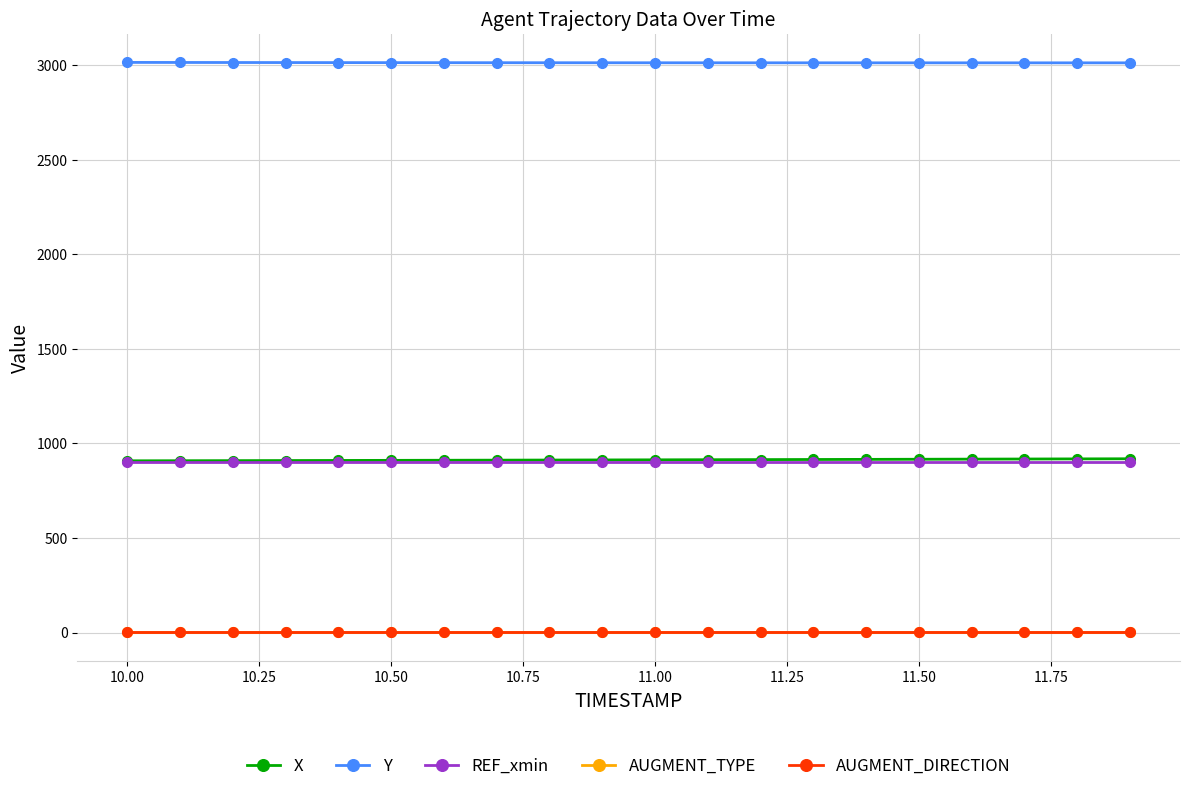

Does the chart display data point markers on the line(s)?

Yes